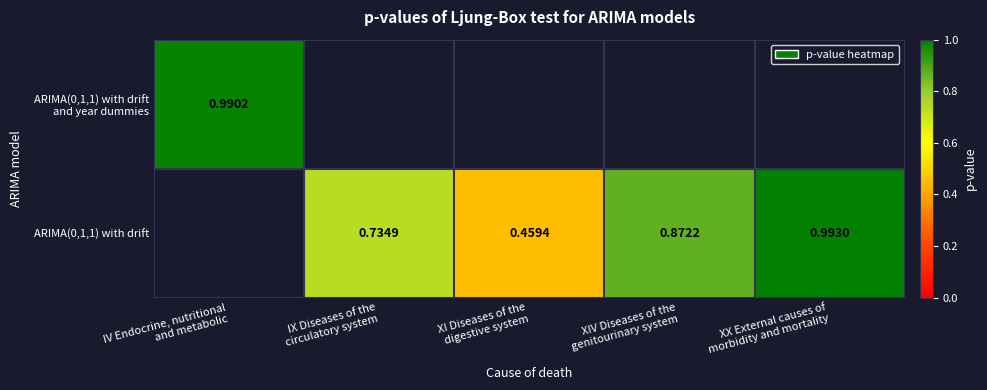

What is the smallest value displayed?

0.5